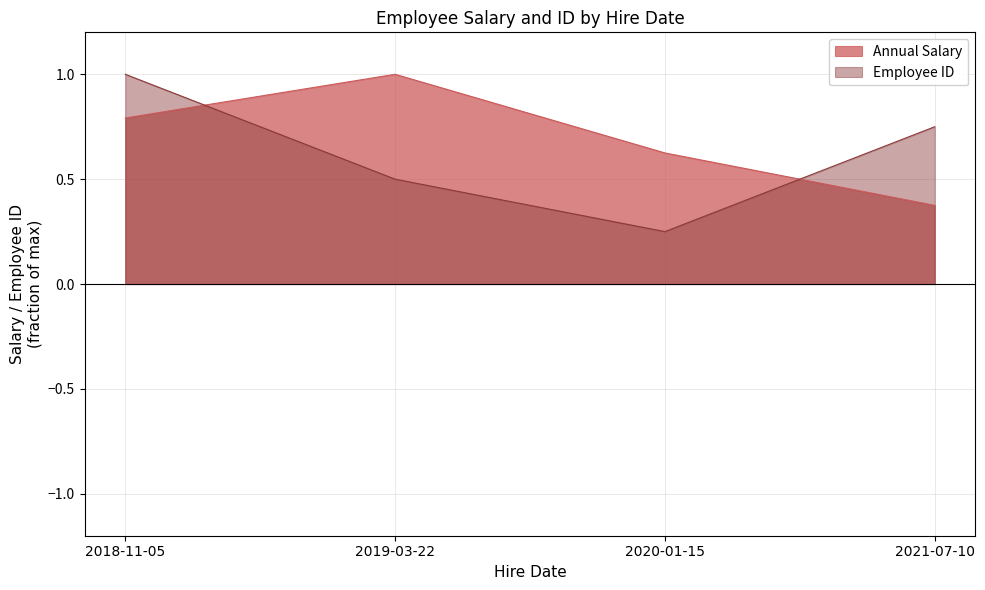

List the series in order of their peak value, highest first.

Annual Salary, Employee ID